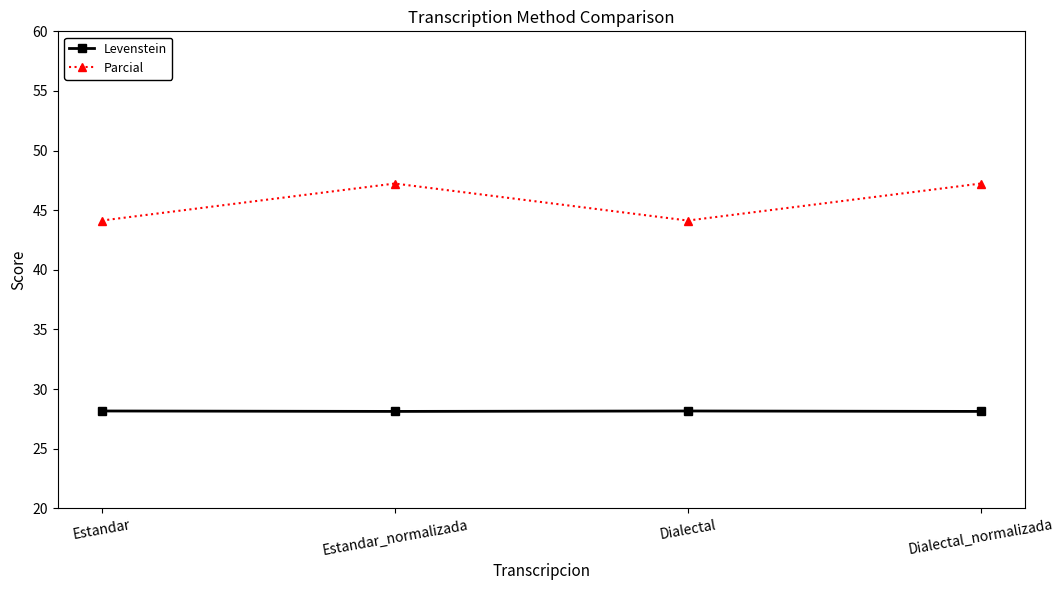

True or false: Levenstein and Parcial cross at least once.

False